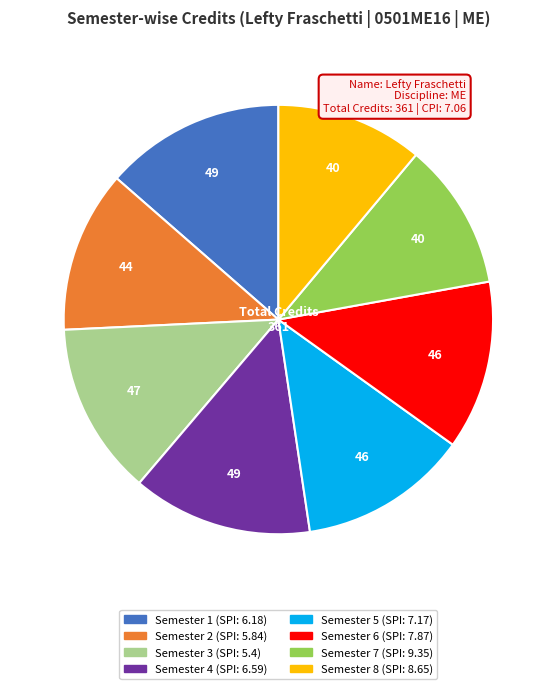

What is the ratio of the value at Semester 6 to the value at Semester 5?

1.0